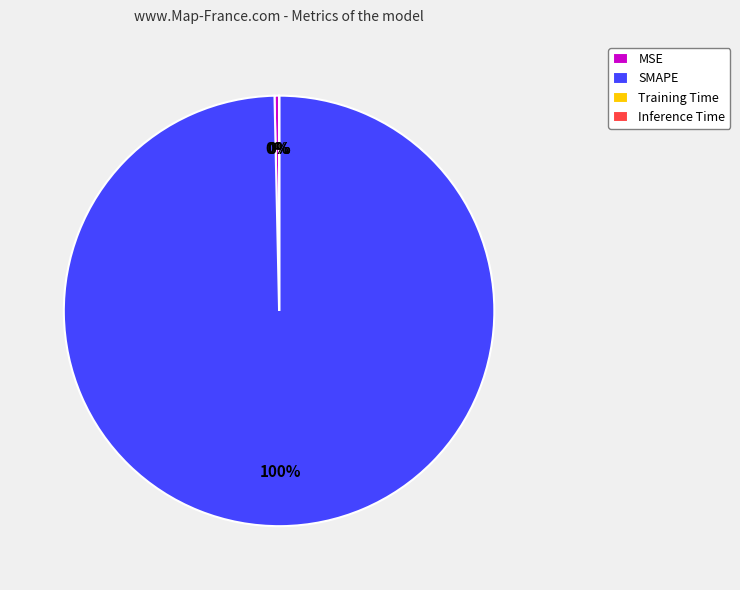

Which category accounts for the majority?

SMAPE